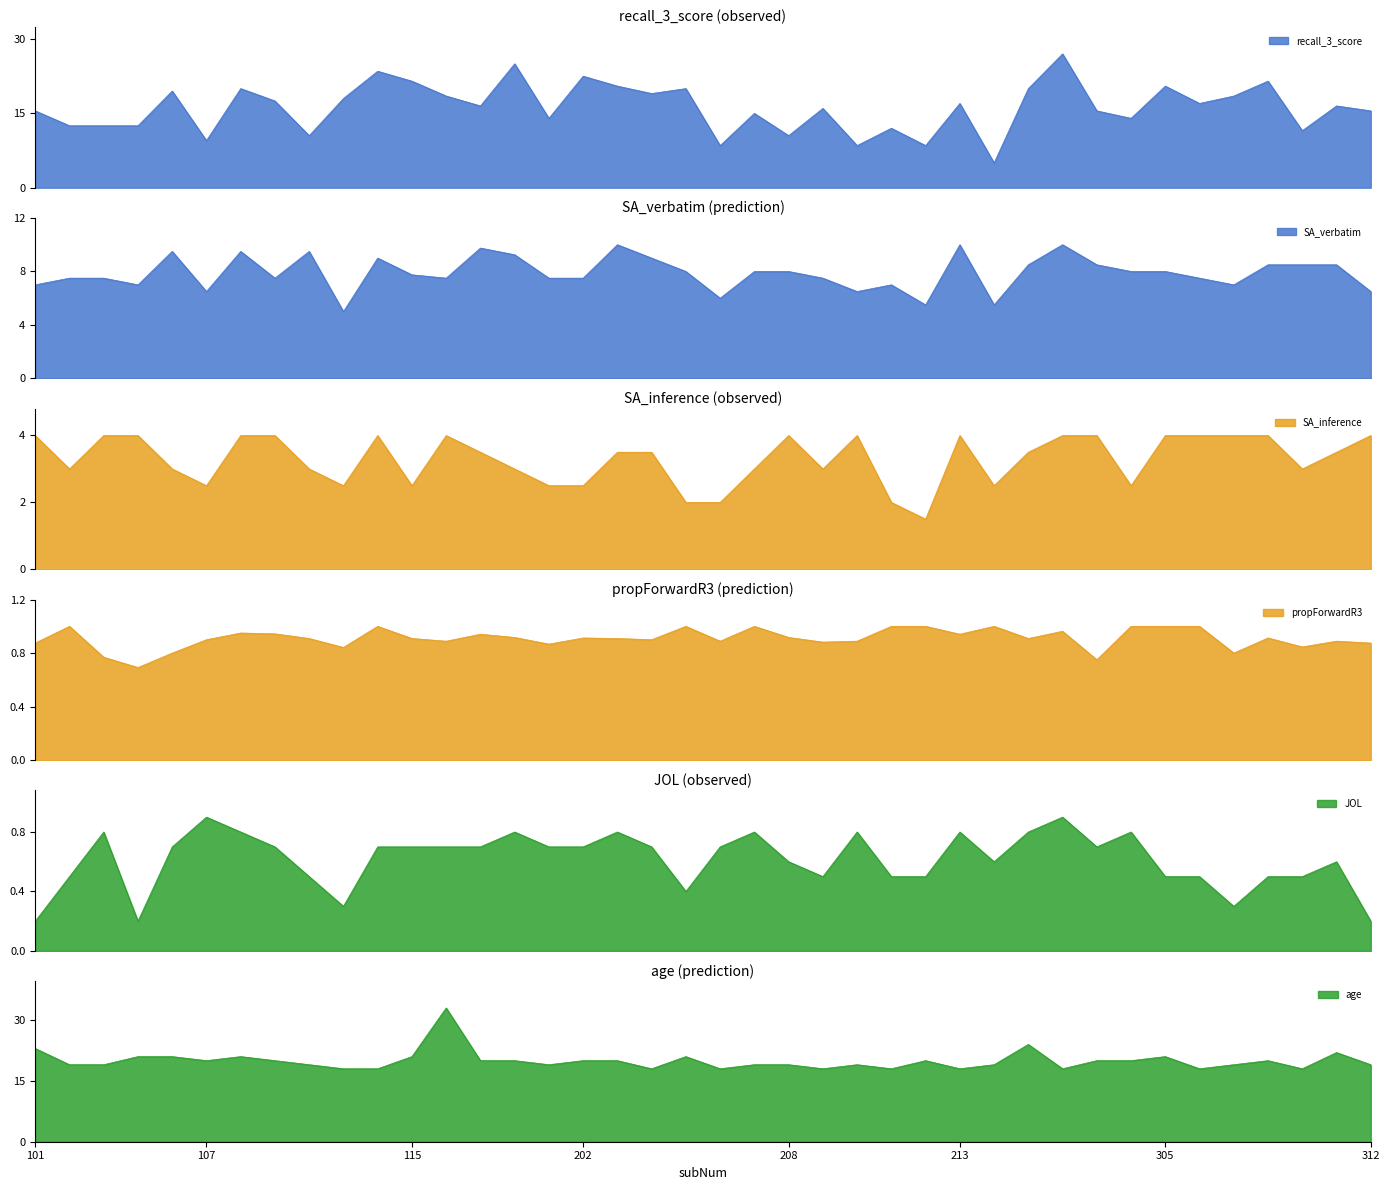

How many distinct data groups are displayed?

6